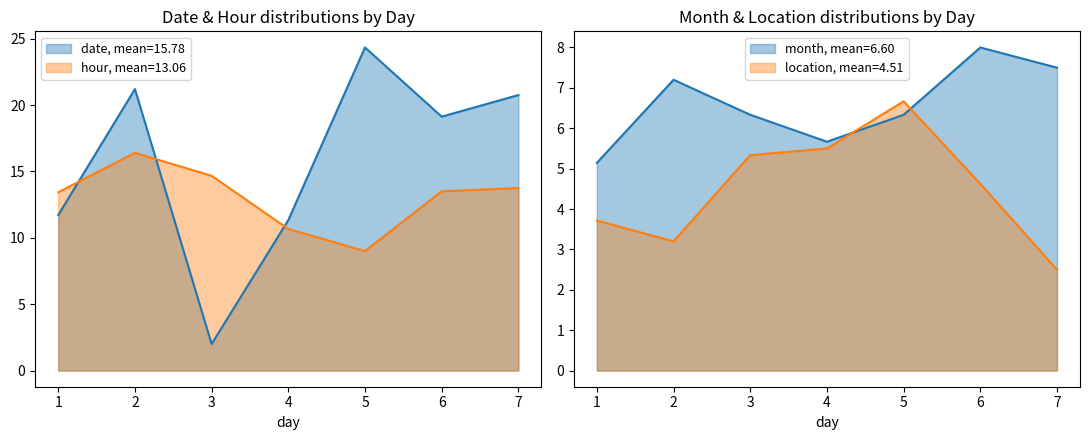

Which series has the largest total across all categories?

date